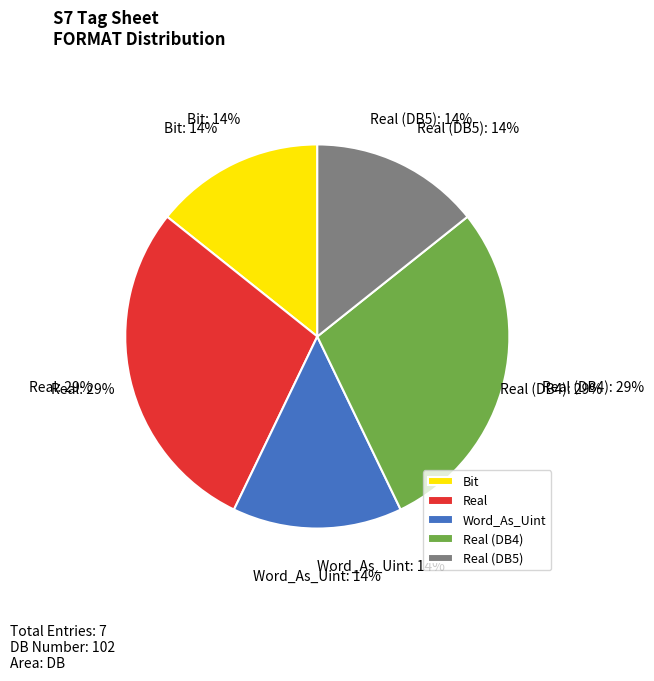

Is Real the majority of the pie?

No